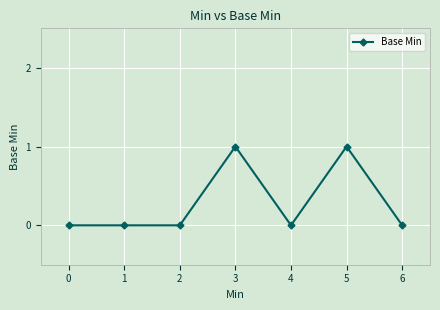

Count the number of categories in the chart.

7